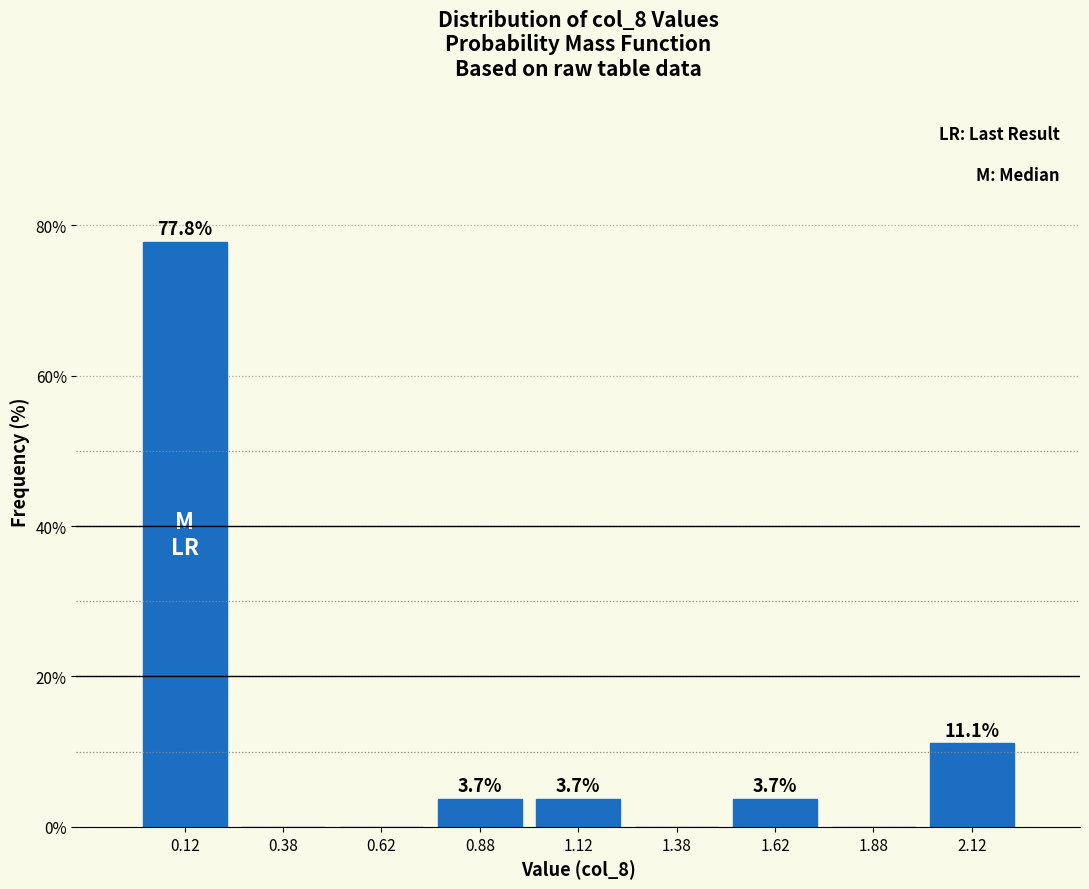

Which range on the x-axis has the tallest bar?

0.00 to 0.25